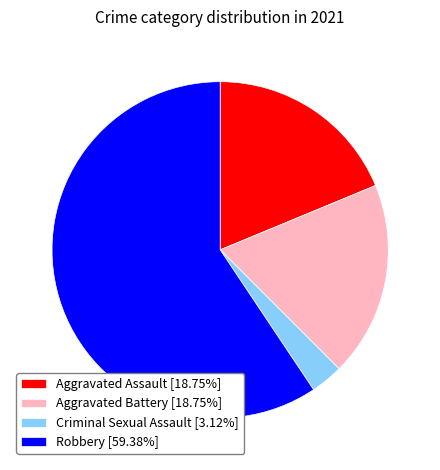

The Aggravated Assault slice represents 27% of the pie. True or false?

False